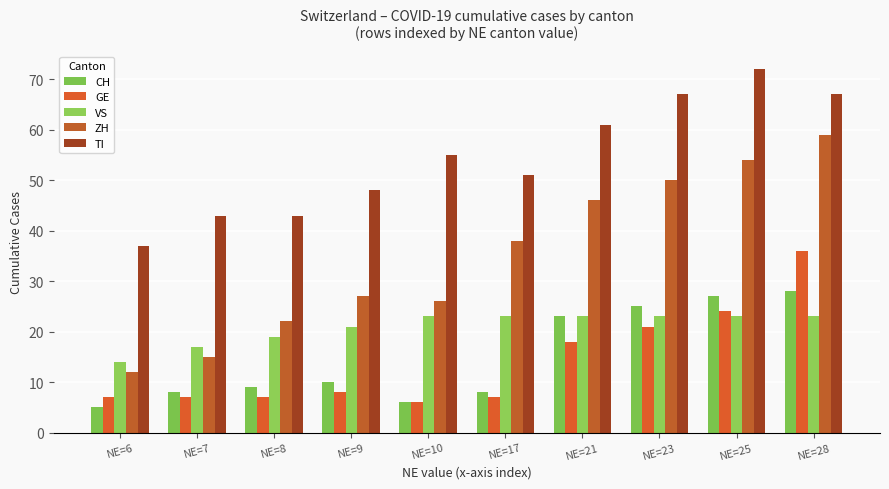

What is the sum of all VS values?

209